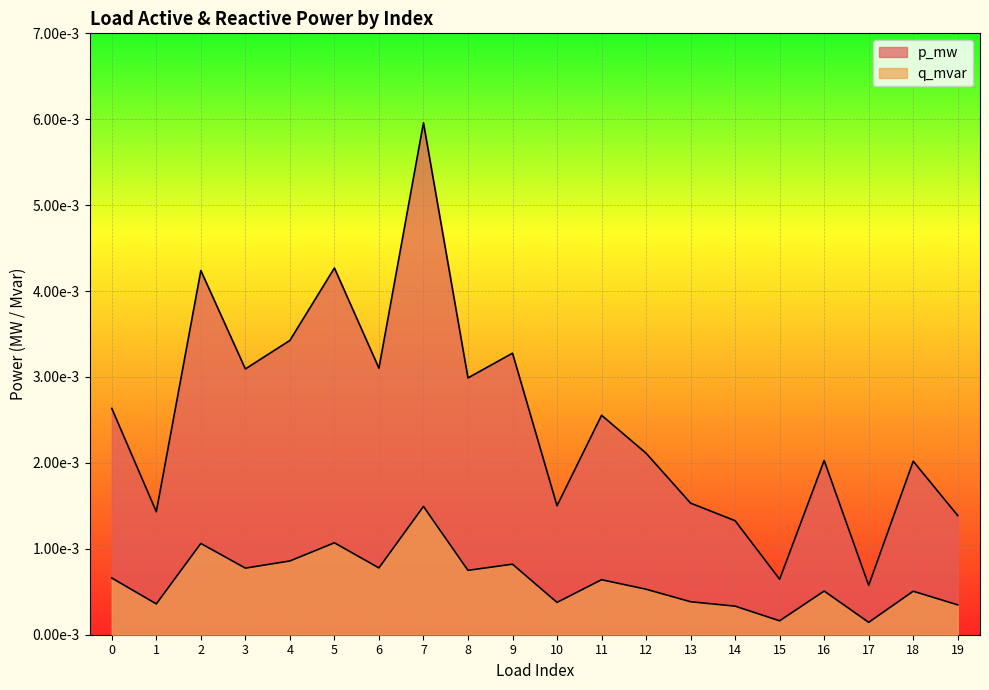

List the labels in order of p_mw value, largest first.

7, 5, 2, 4, 9, 6, 3, 8, 0, 11, 12, 16, 18, 13, 10, 1, 19, 14, 15, 17